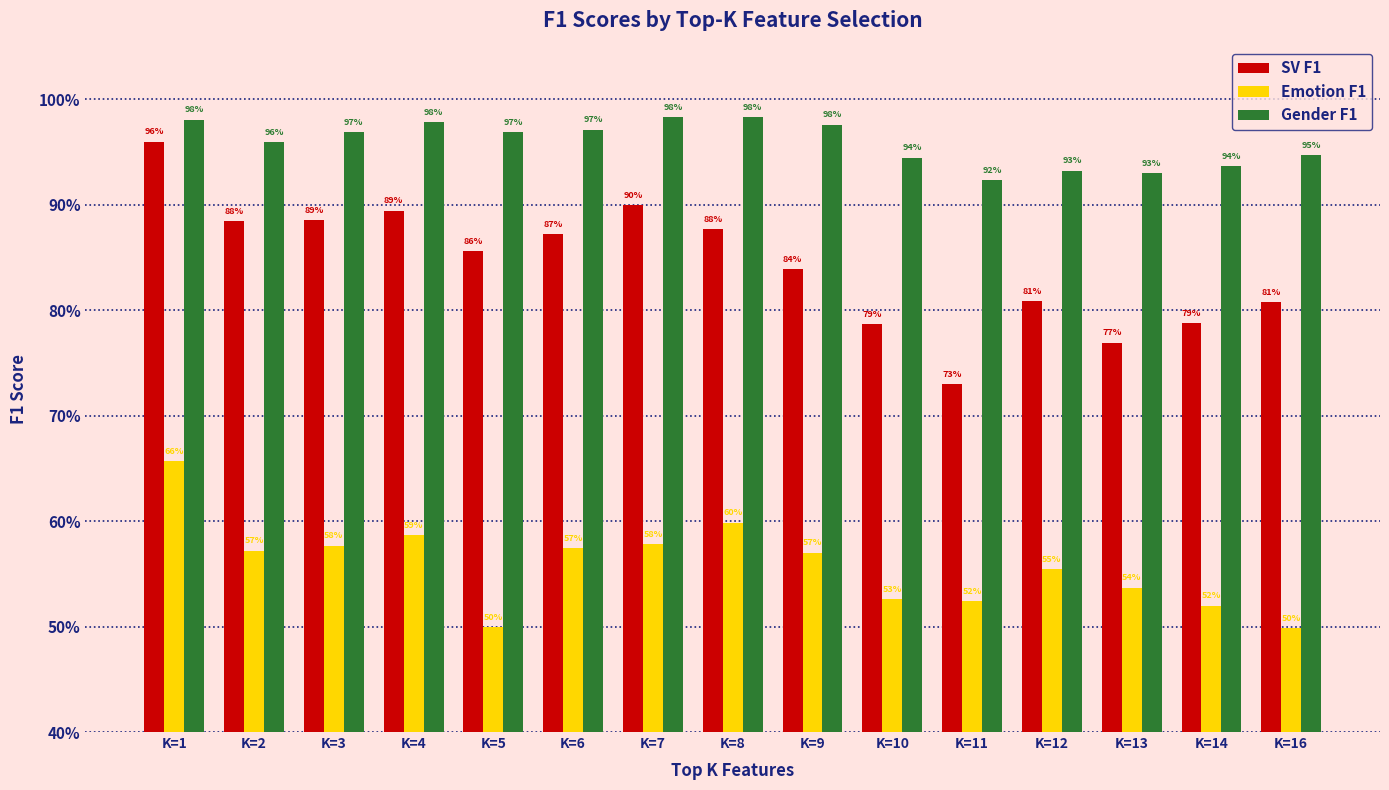

What is the sum of all Emotion F1 values?

8.4